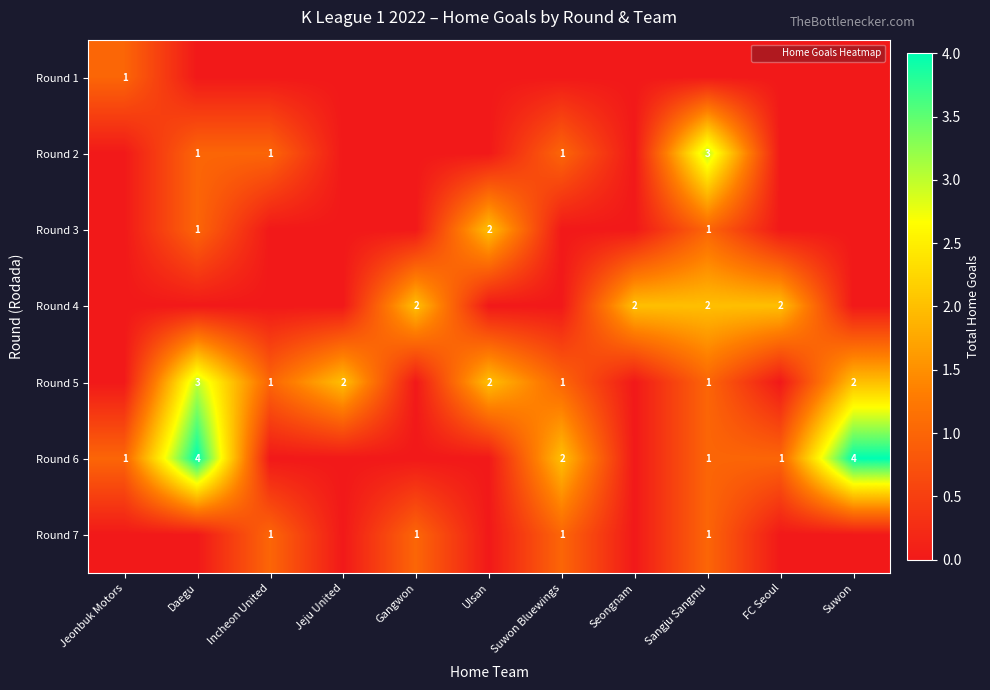

What is the difference between the highest and lowest values at Suwon Bluewings?

2